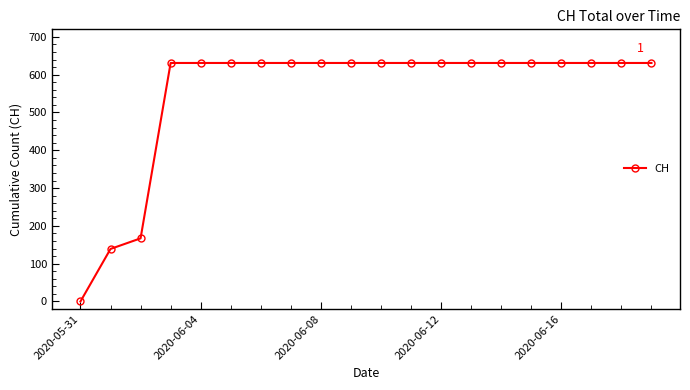

What is the sum of all values?

11033